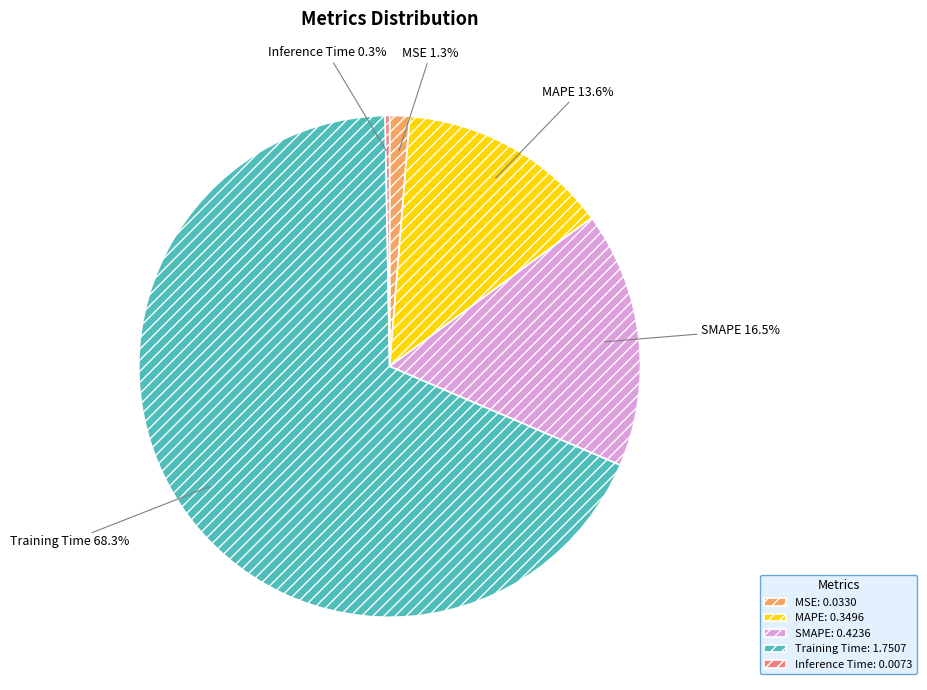

To the nearest percent, what percentage of the pie is MAPE?

14%